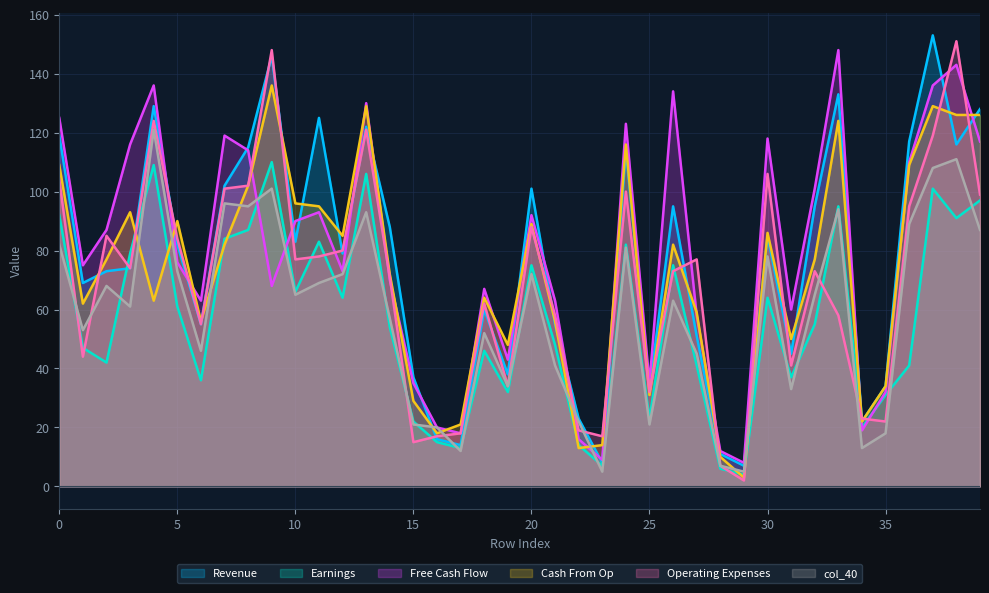

How many interior local valleys does the col_9 series have?

11